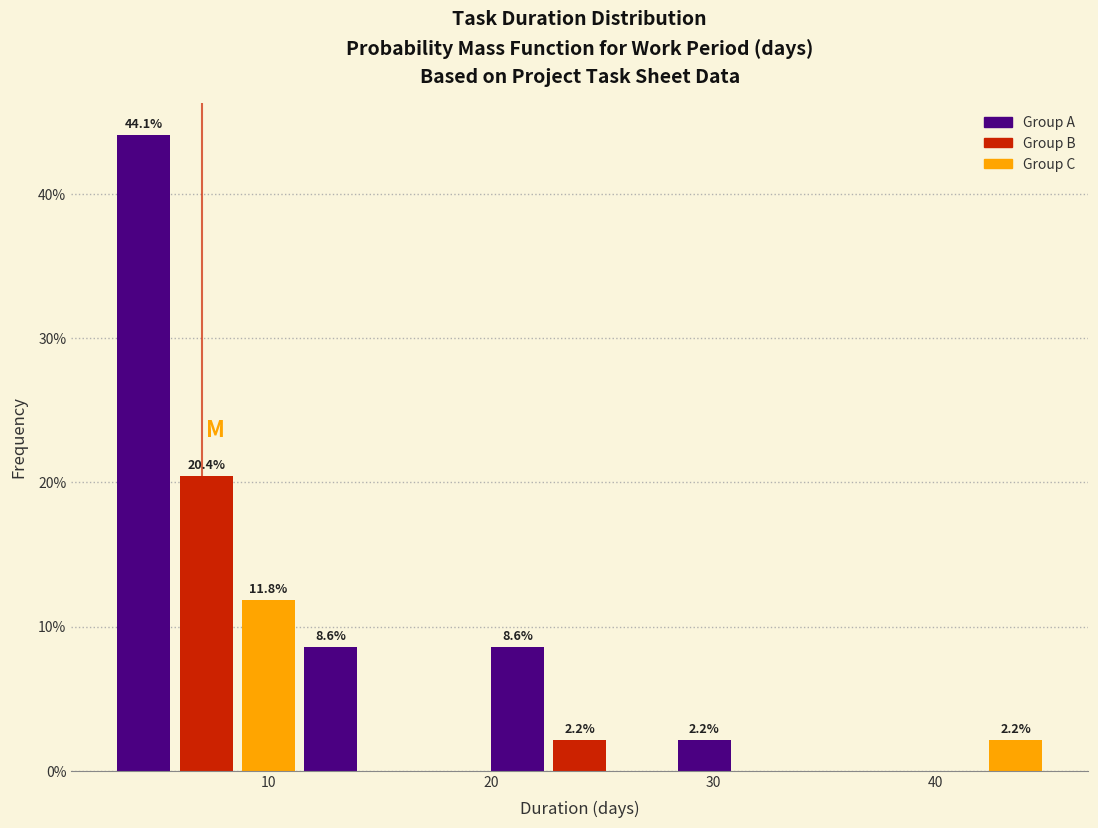

Read against the x-axis, roughly where is the centre of the tallest bar?

4